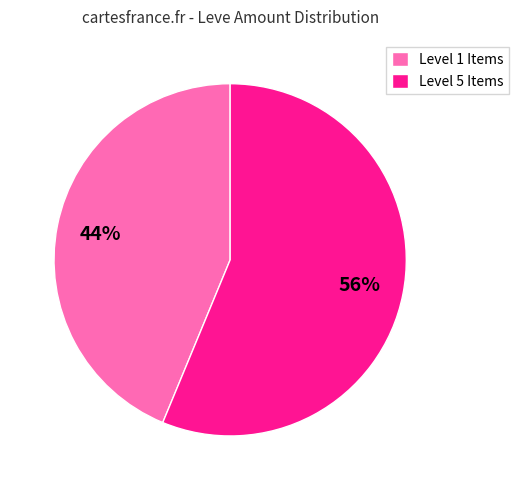

Does Level 5 Items represent more than half of the total?

Yes